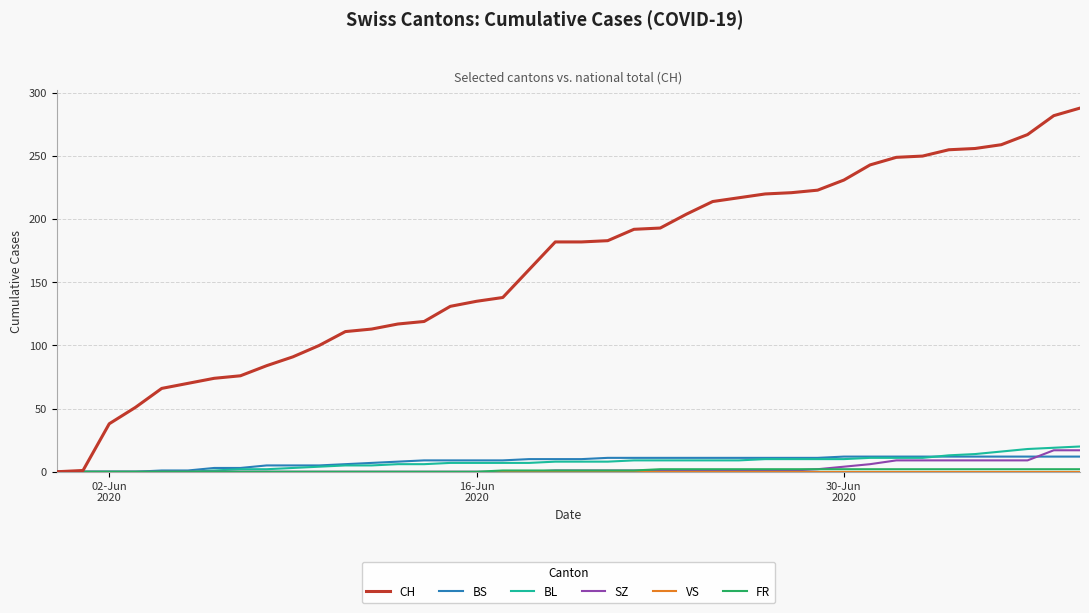

Which series has the largest range (max minus min)?

CH